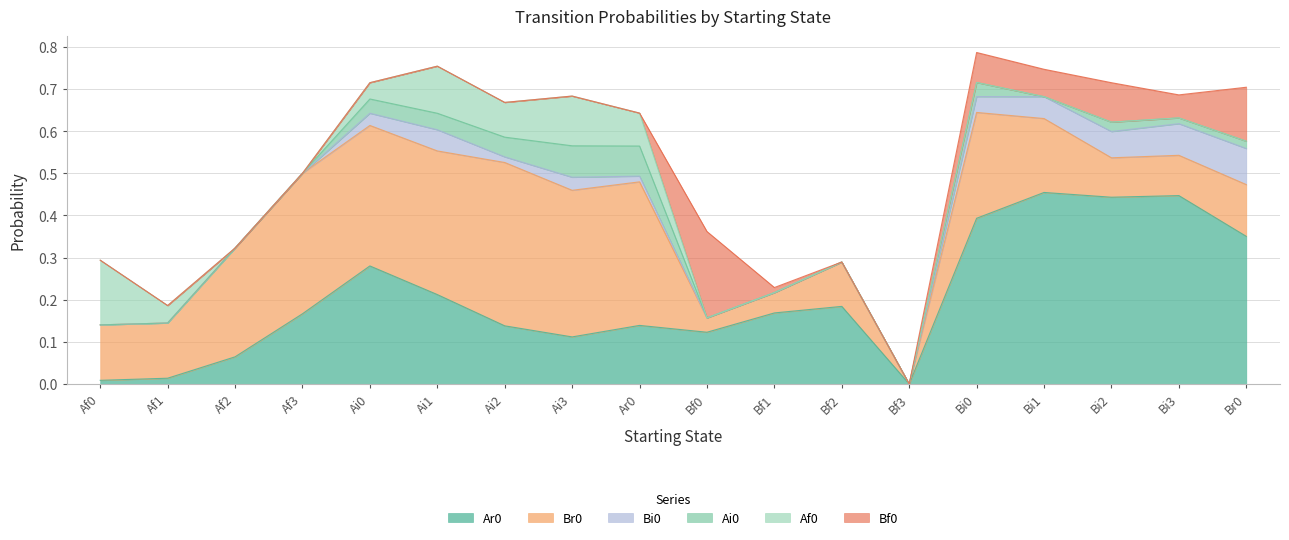

In Br0, how many points are higher than both neighbors (excluding endpoints)?

3